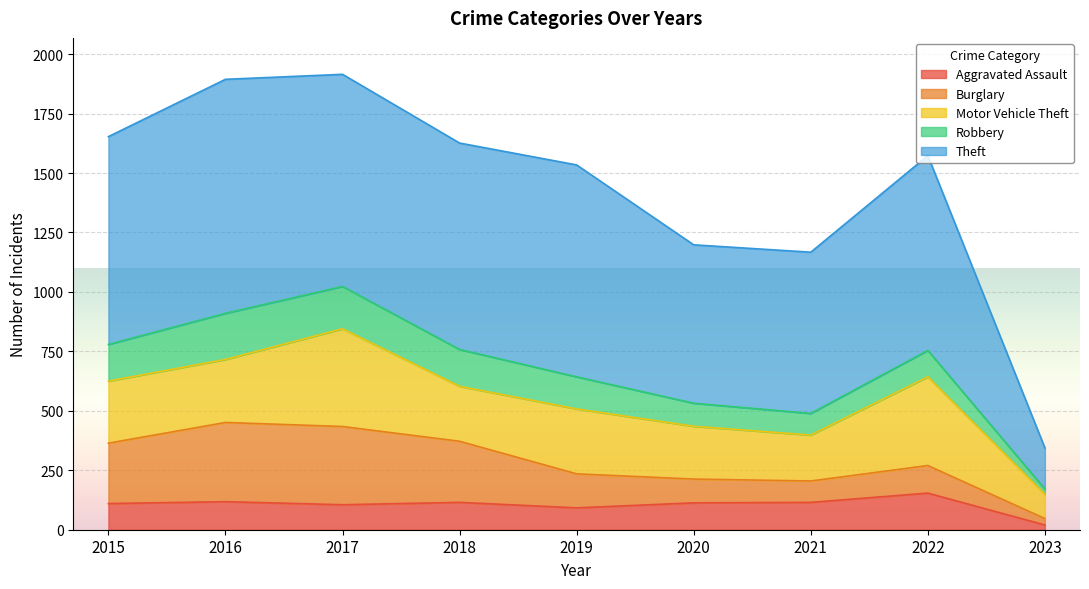

Is the value of Burglary at 2019 greater than the value of Theft at 2015?

No